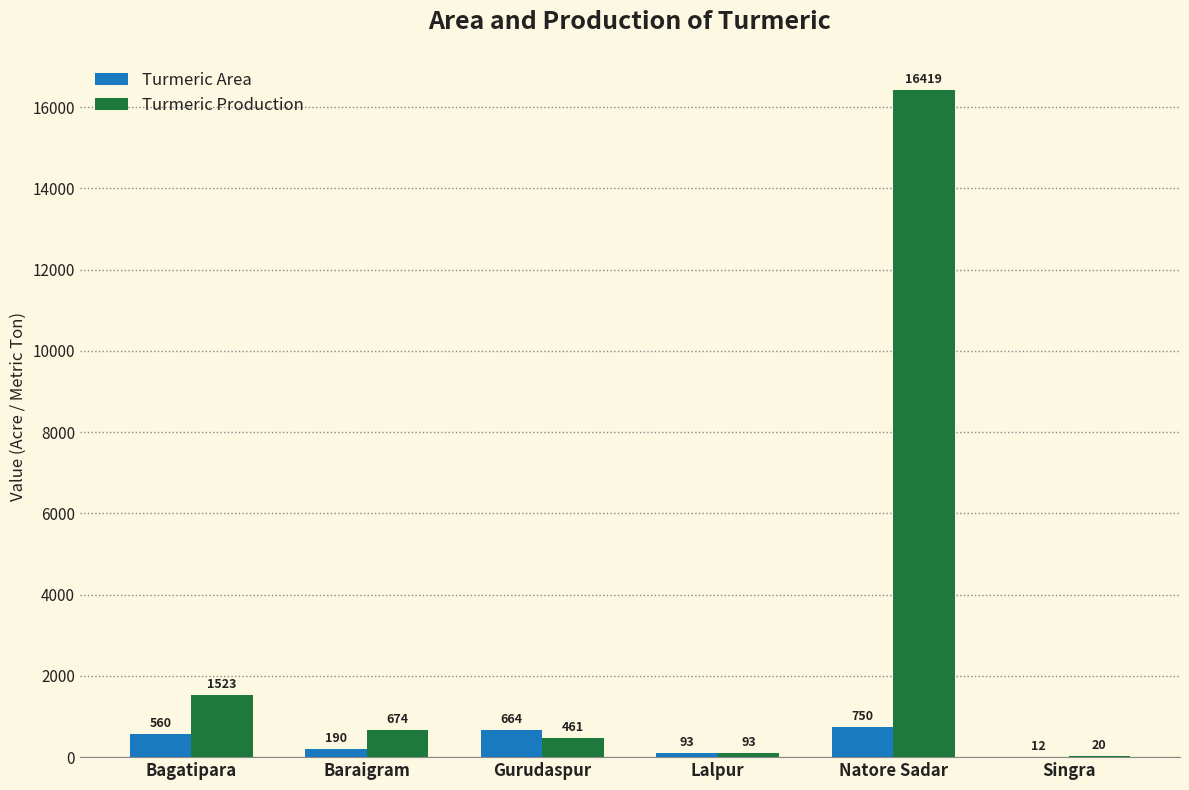

What is the difference between the Turmeric Production values at Gurudaspur and Lalpur?

368